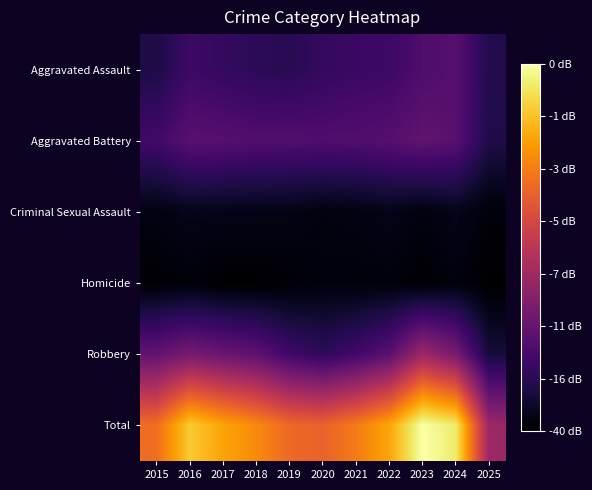

What is the smallest value displayed?

7